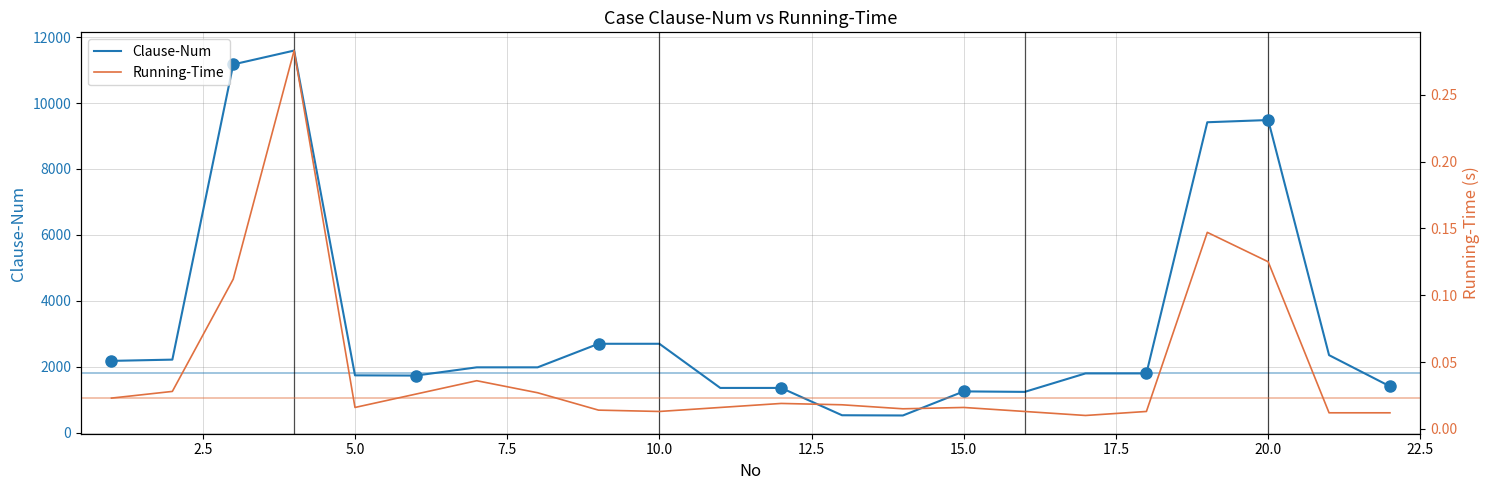

True or false: Running-Time and Clause-Num cross at least once.

False